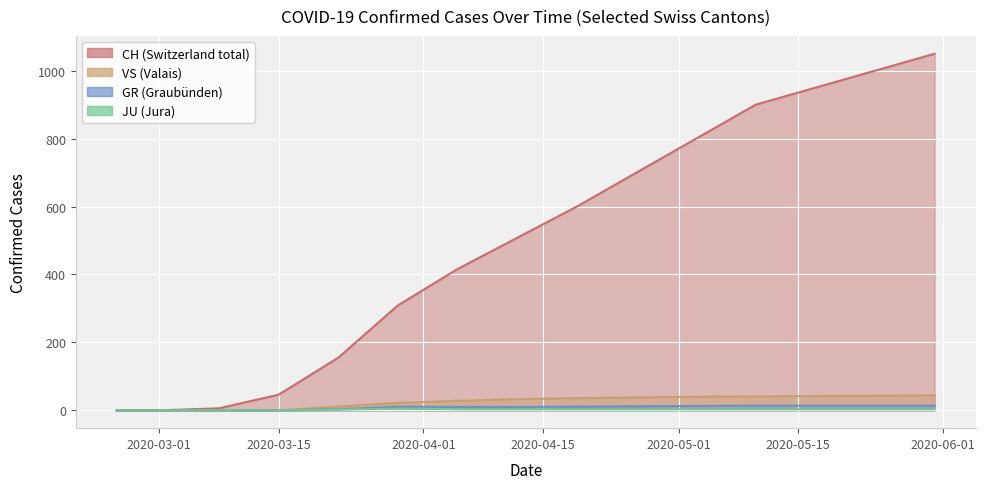

Which series has the largest total across all categories?

CH